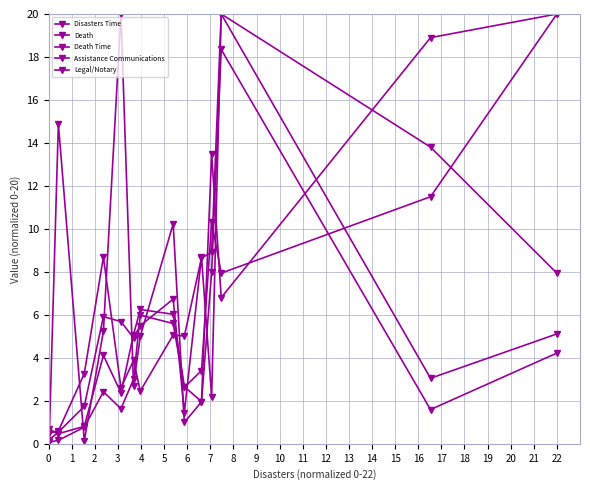

How many lines are shown in the chart?

5